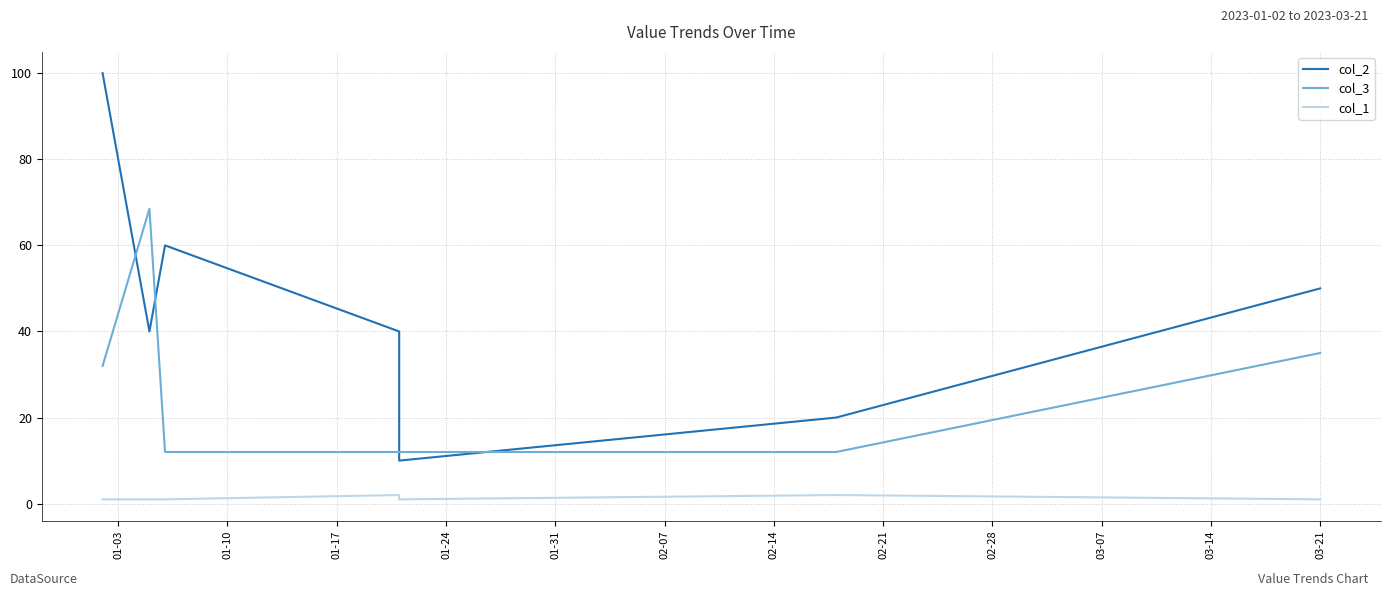

True or false: col_2 and col_1 intersect in this chart.

False